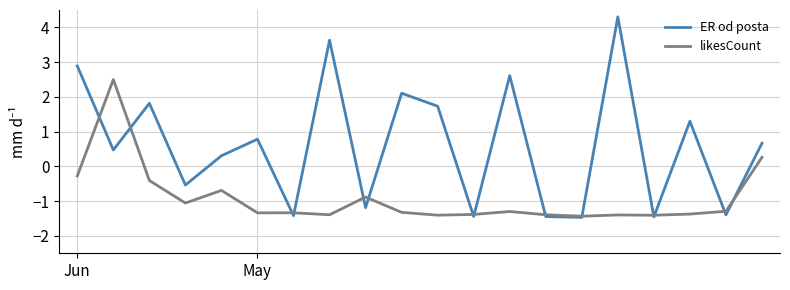

Rank the series by their maximum value, from lowest to highest.

likesCount, ER od posta